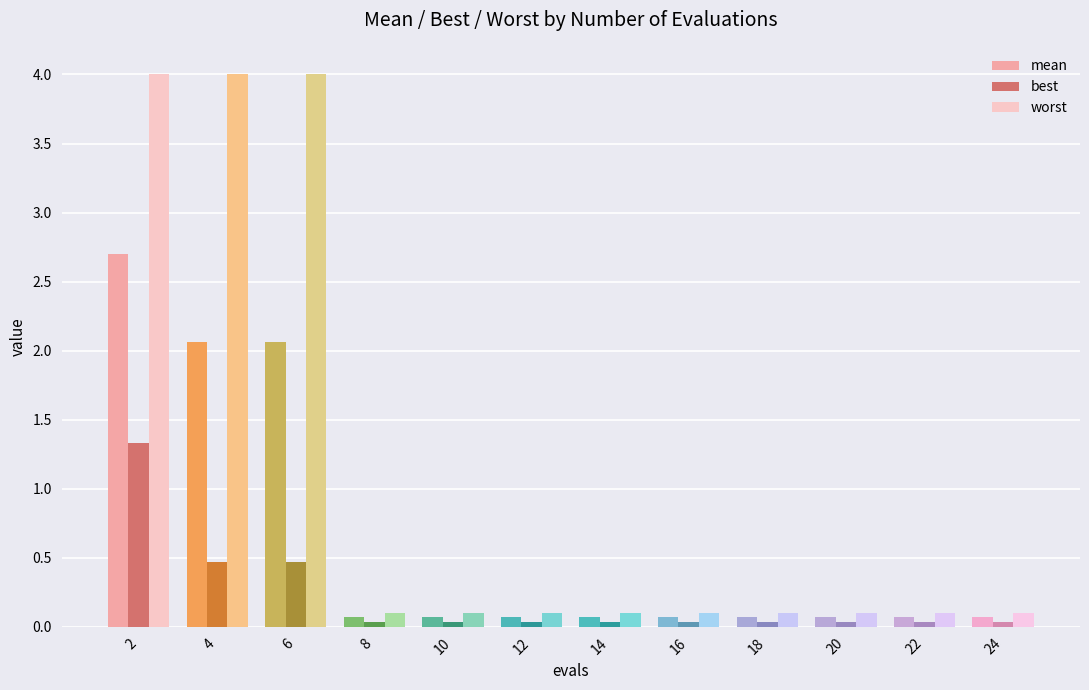

Is the value of mean at 24 greater than the value of best at 2?

No